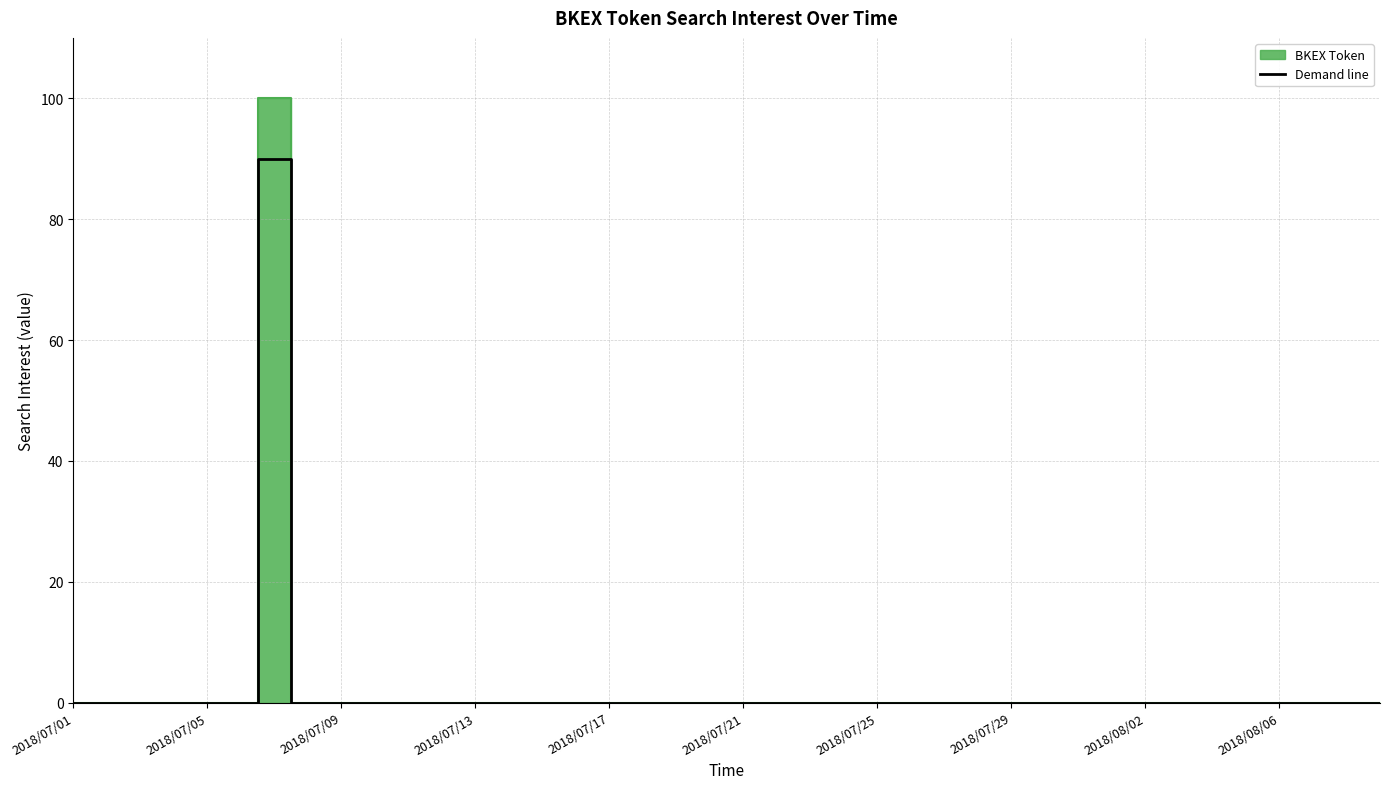

Reading left to right, extract all data points from this chart.

0	0	0	0	0	0	90	0	0	0	0	0	0	0	0	0	0	0	0	0	0	0	0	0	0	0	0	0	0	0	0	0	0	0	0	0	0	0	0	0